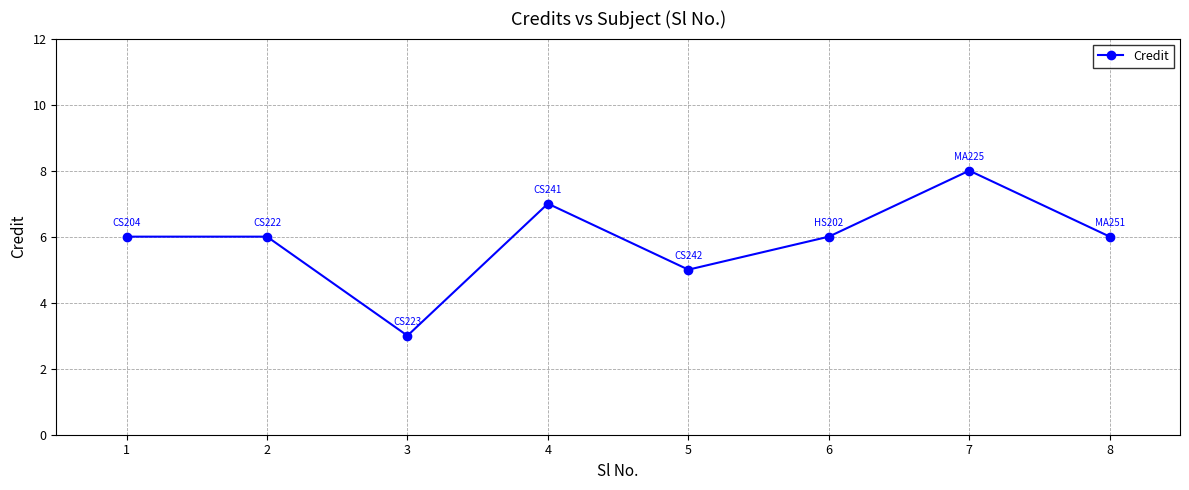

How many interior local valleys (lower than both neighbors) does the data have?

2